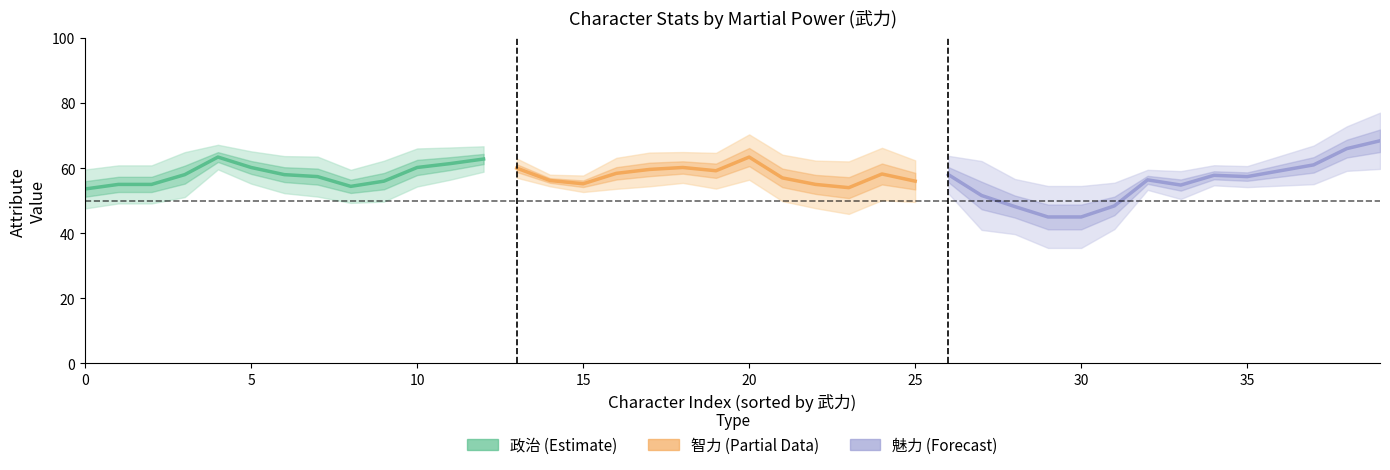

Which series has the largest total across all categories?

政治